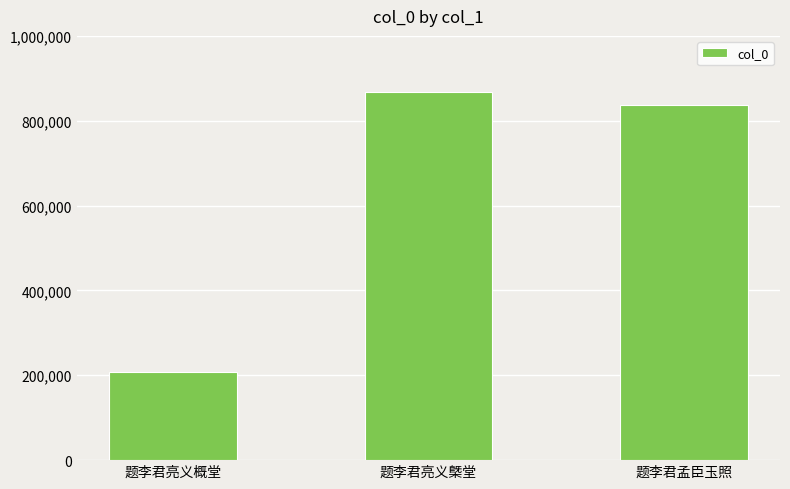

What is the value of the 3rd bar from the left?

837416